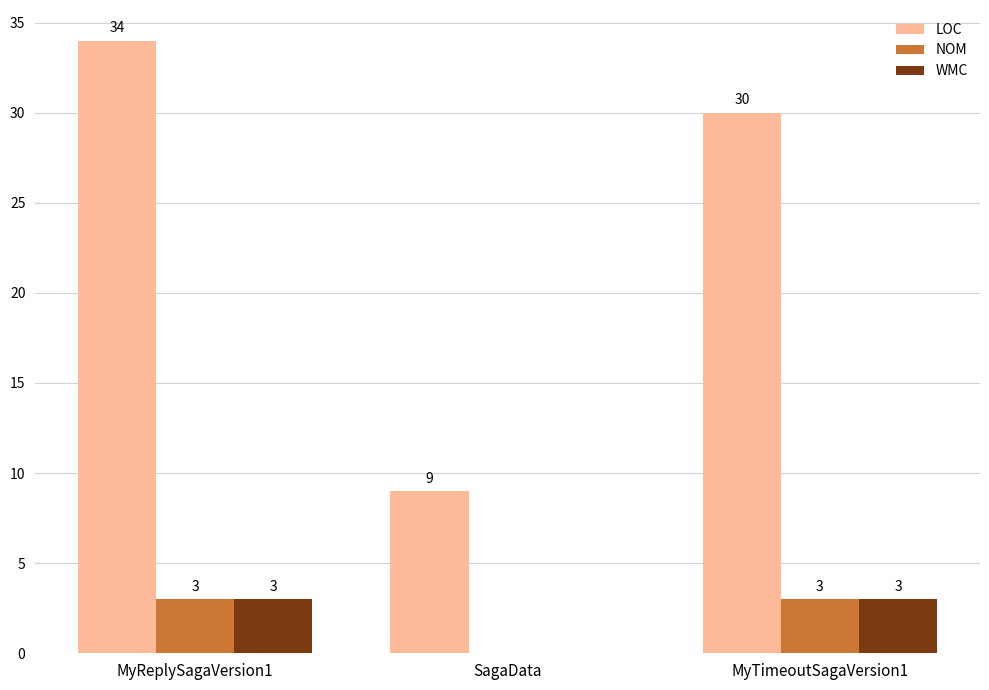

True or false: LOC has a value of 9 at SagaData.

True